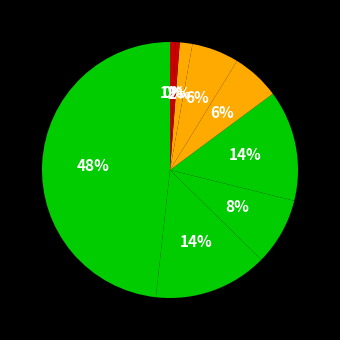

Which slice is the smallest?

Homicide